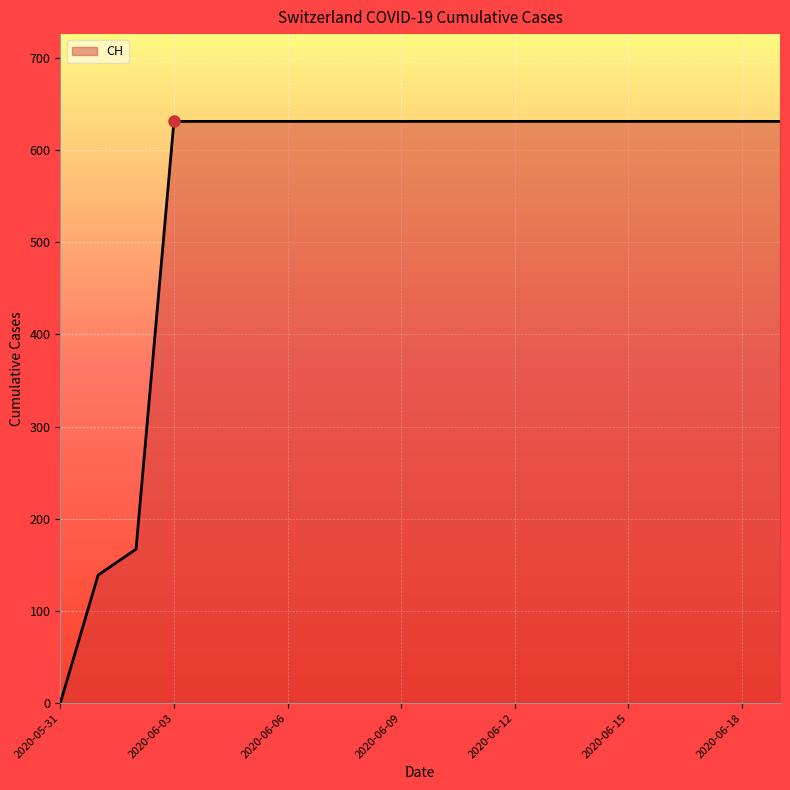

What is the maximum value shown in the chart?

631